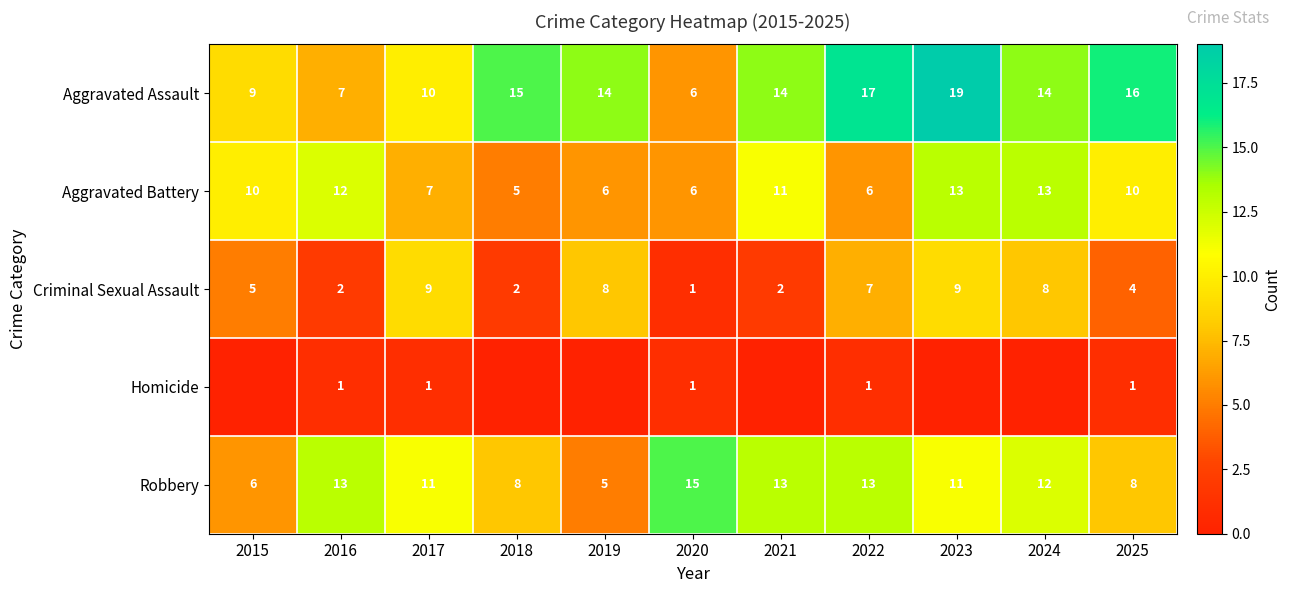

What is the difference between the maximum and second lowest values in the Criminal Sexual Assault series?

7